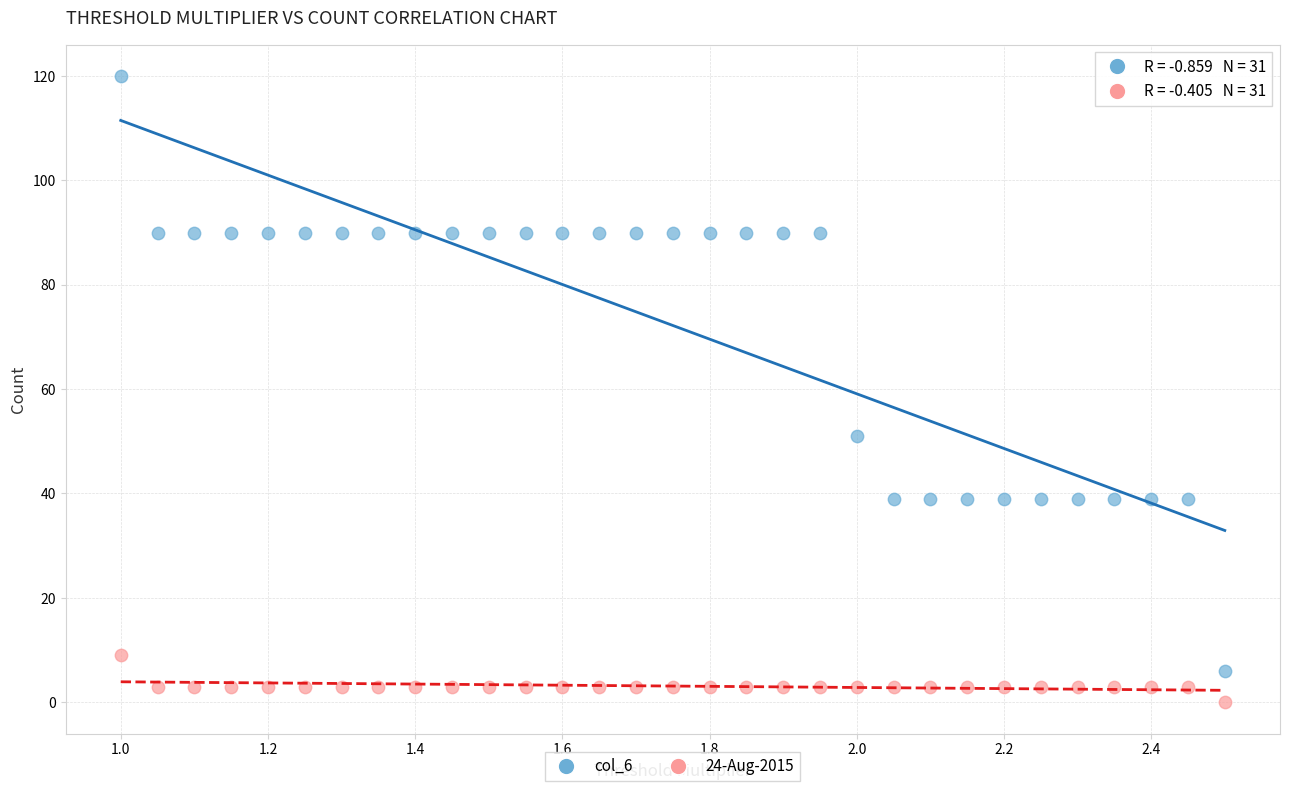

Which series has the widest spread of Y values?

col_6